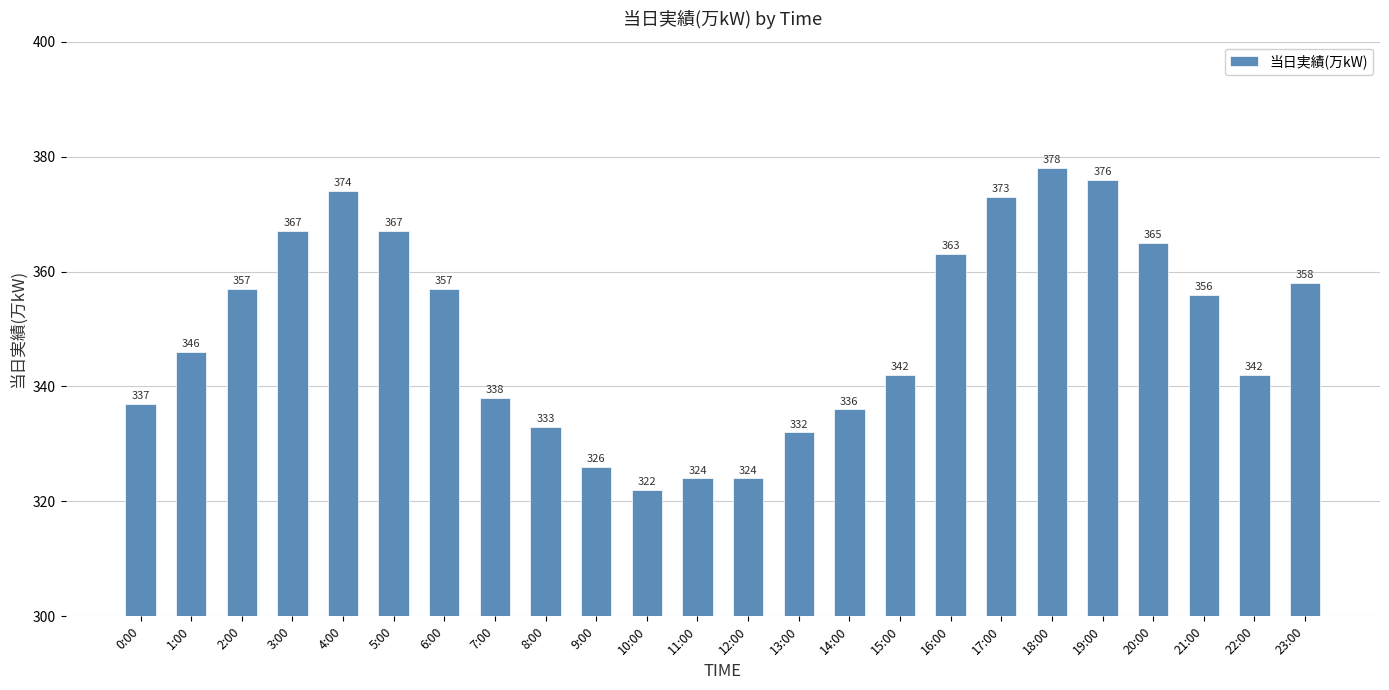

Reading left to right, what are all the values shown in this chart?

337	346	357	367	374	367	357	338	333	326	322	324	324	332	336	342	363	373	378	376	365	356	342	358